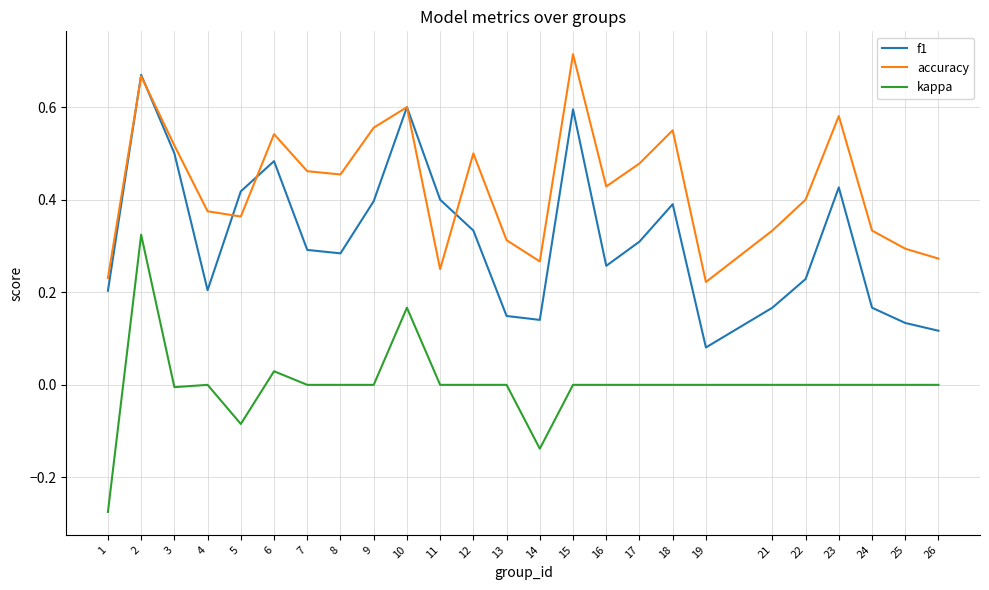

Between 1 and 22, which series saw the biggest shift?

kappa